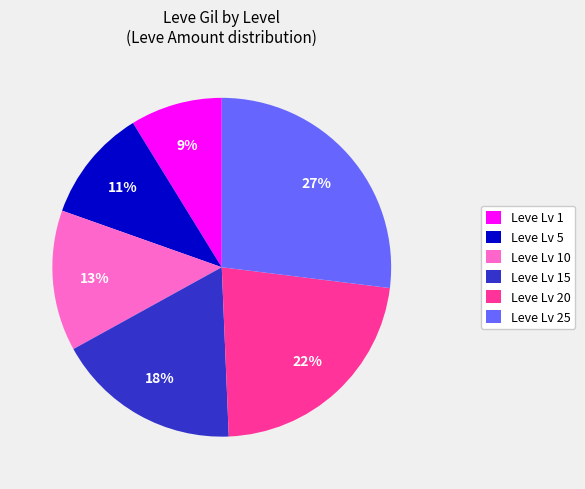

What is the ratio of the value at Leve Lv 1 to the value at Leve Lv 15?

0.5